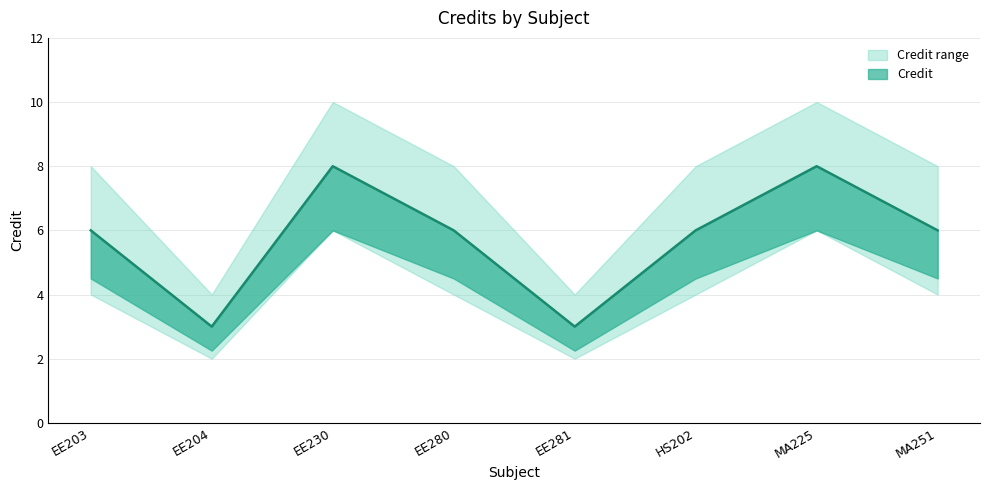

Count the number of values greater than 6.

2